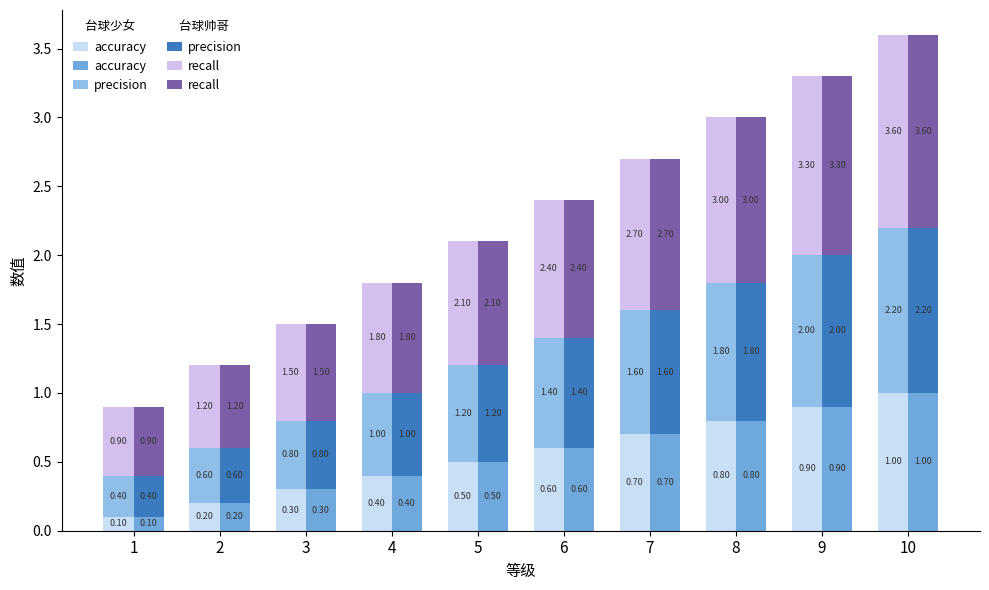

What is the difference between the second highest and second lowest values in the 台球帅哥 accuracy series?

0.7